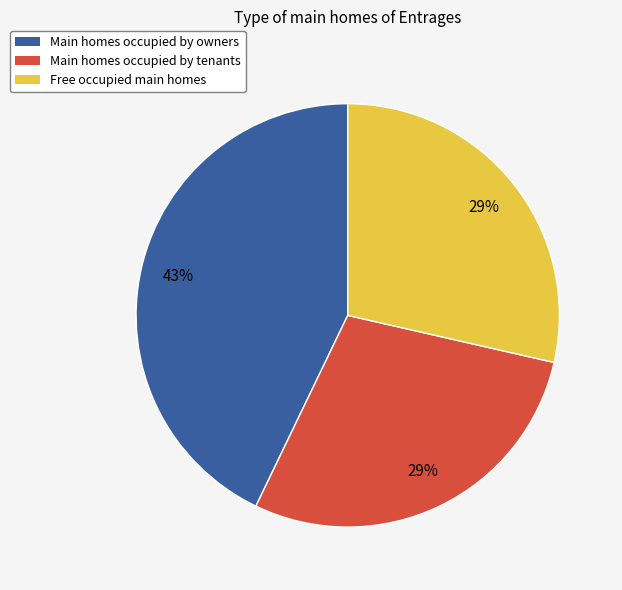

To the nearest percent, what is the difference between the Main homes occupied by tenants and Main homes occupied by owners slice percentages?

14%